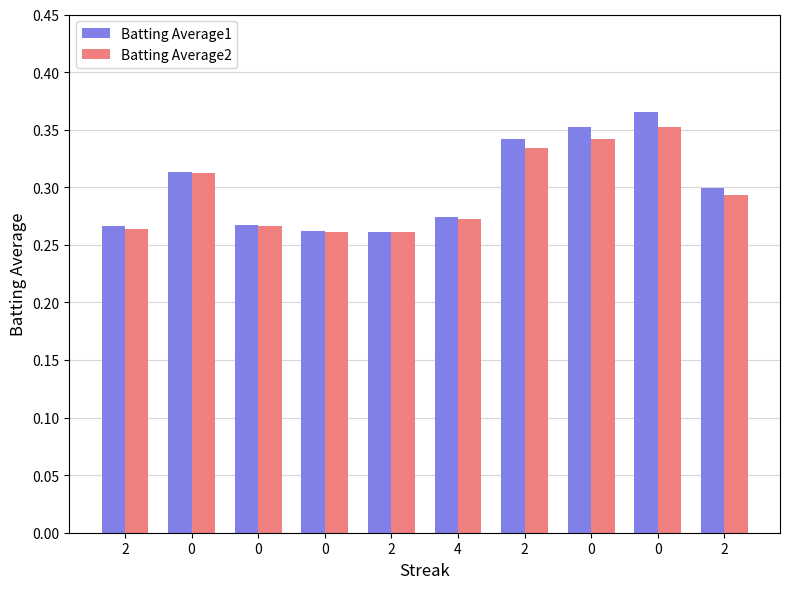

How many groups of bars are there?

10